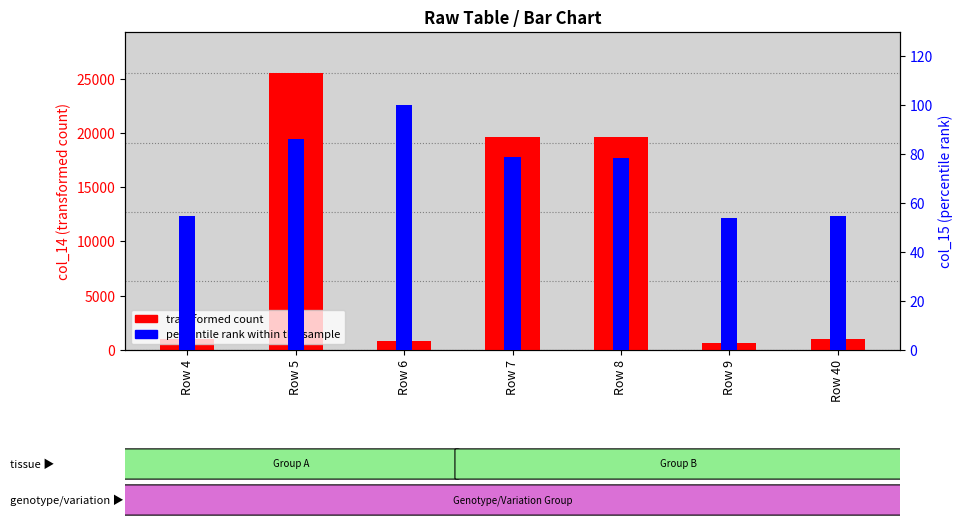

Is the value of percentile rank within the sample at Row 8 greater than the value of transformed count at Row 8?

No